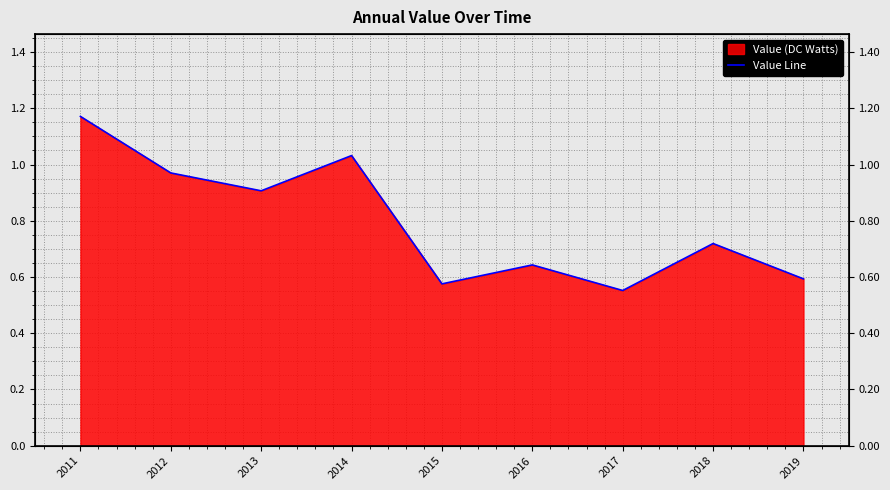

At which category does the data reach its first local peak?

2014